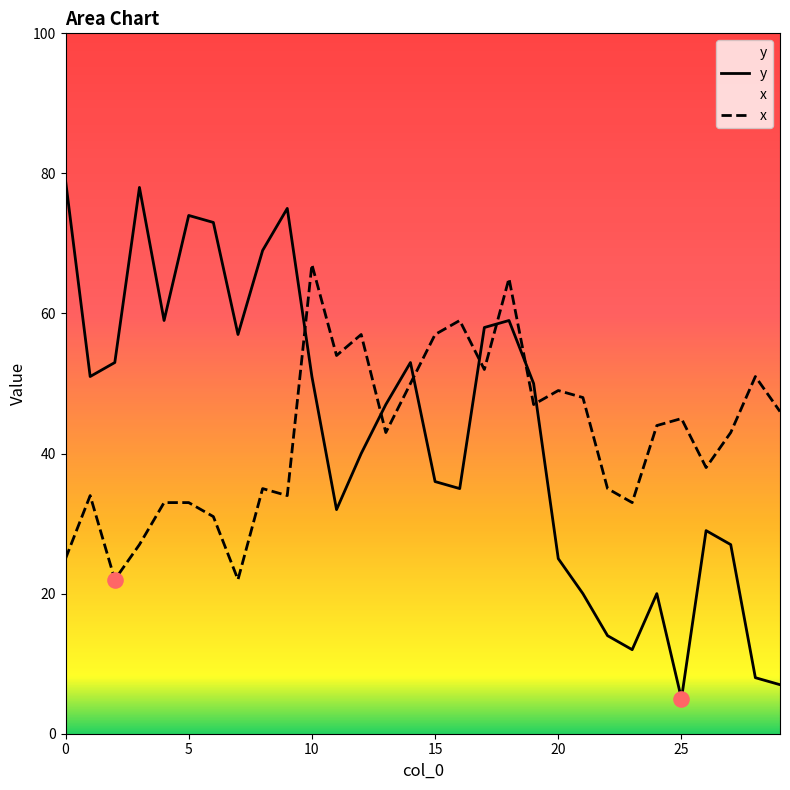

Is the value of x at 14 greater than the value of y at 26?

Yes